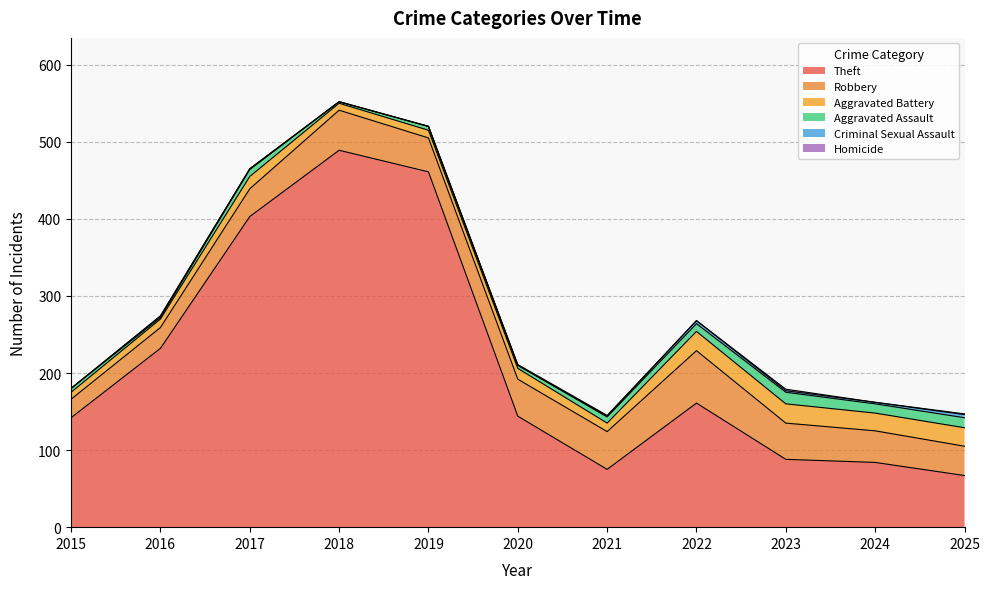

What is the spread (max minus min) of values at 2019?

461